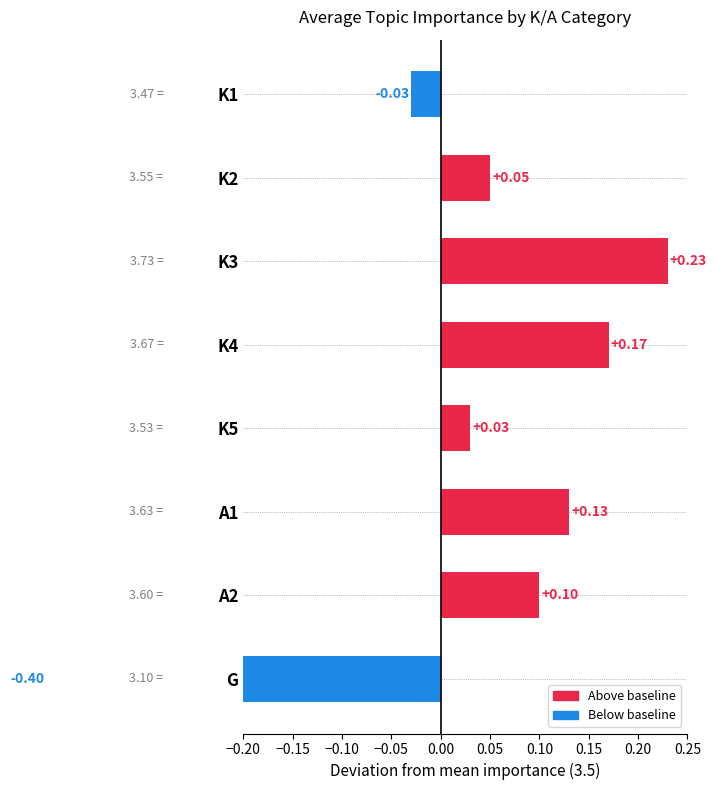

Where is the data nearest to the value 0?

K1